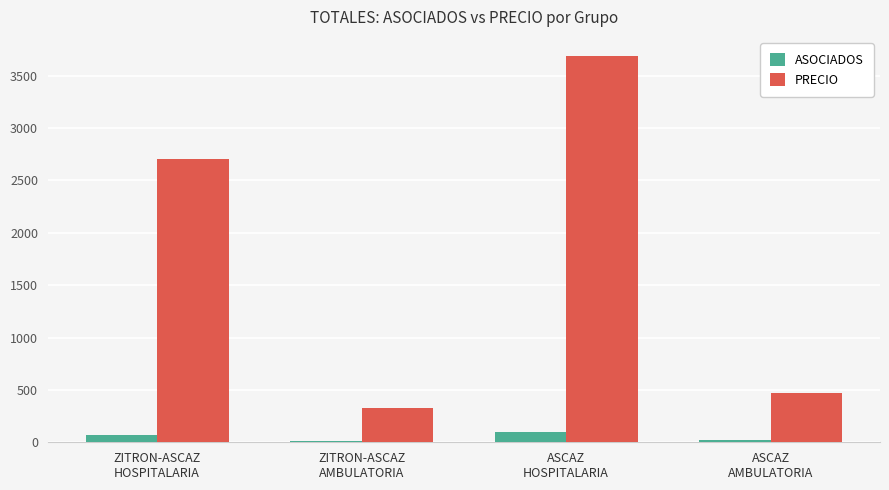

List the series in order of their overall mean, lowest first.

ASOCIADOS, PRECIO